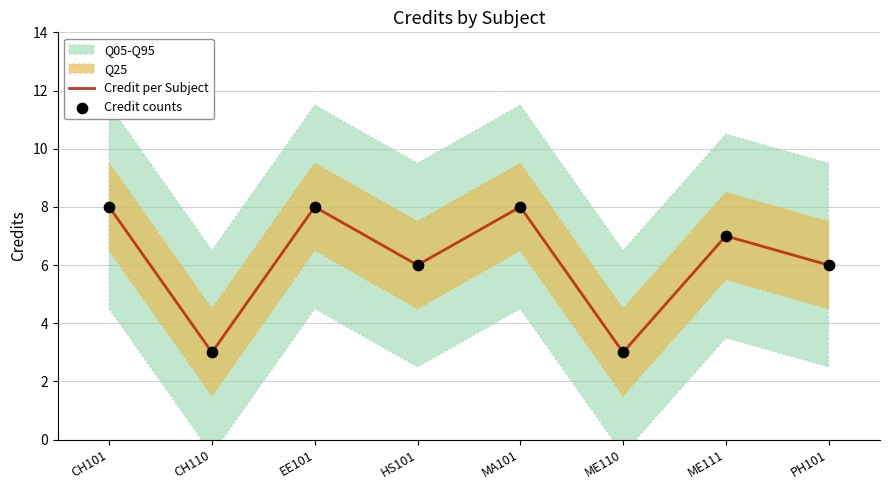

At which category is the sum across all series the highest?

CH101